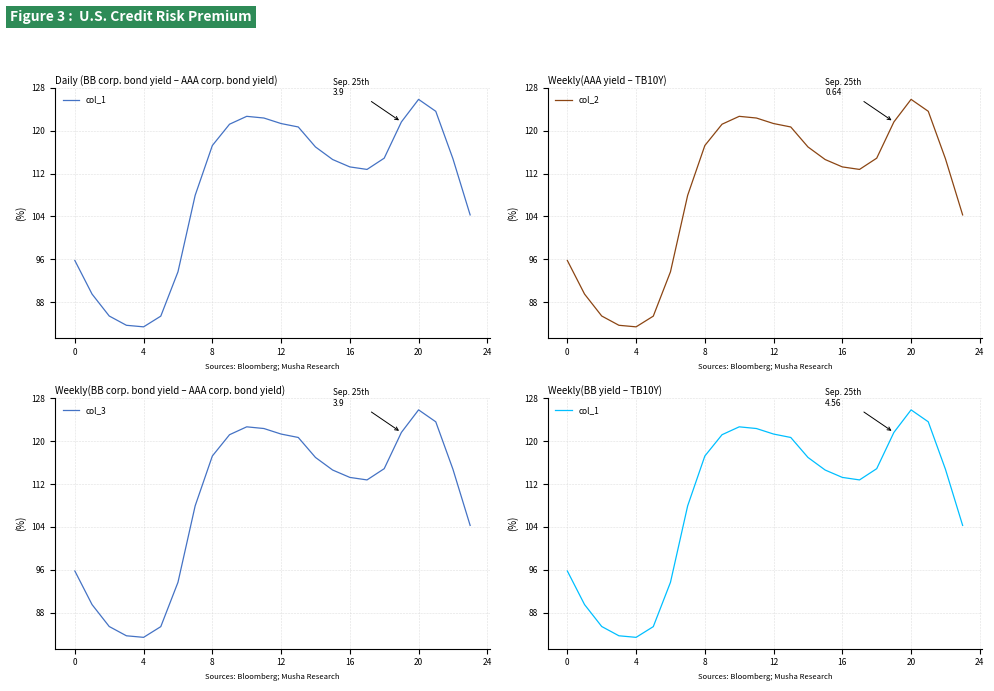

What is the difference between the maximum and minimum values in the col_3 series?

42.5